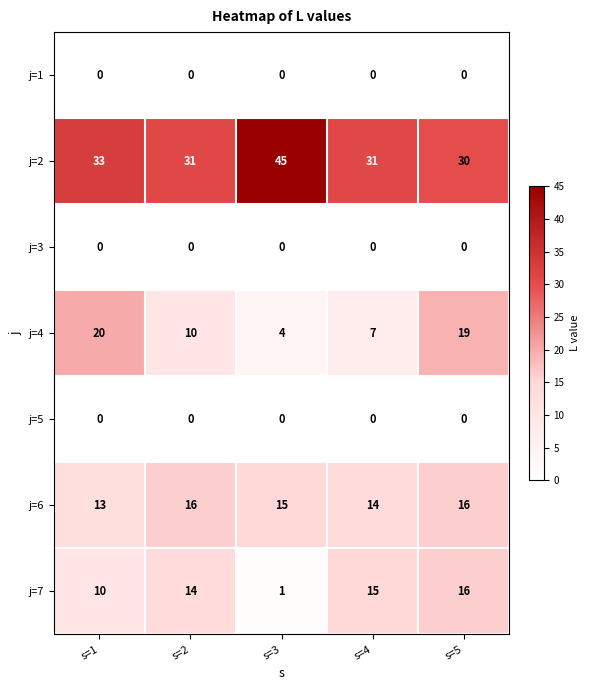

Which series has the widest spread of values?

j=4